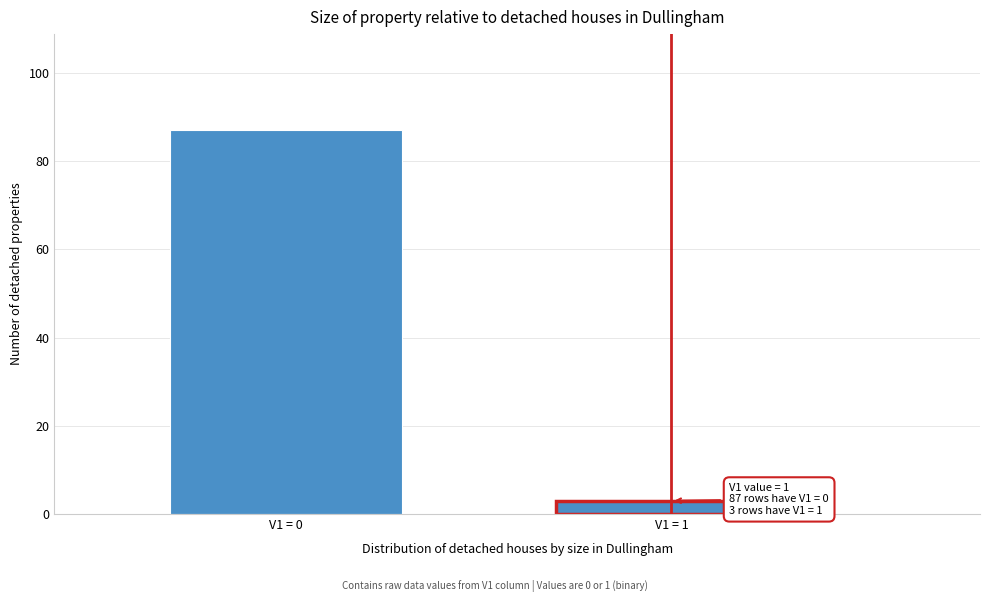

Reading left to right, transcribe all the data shown in this chart.

87	3